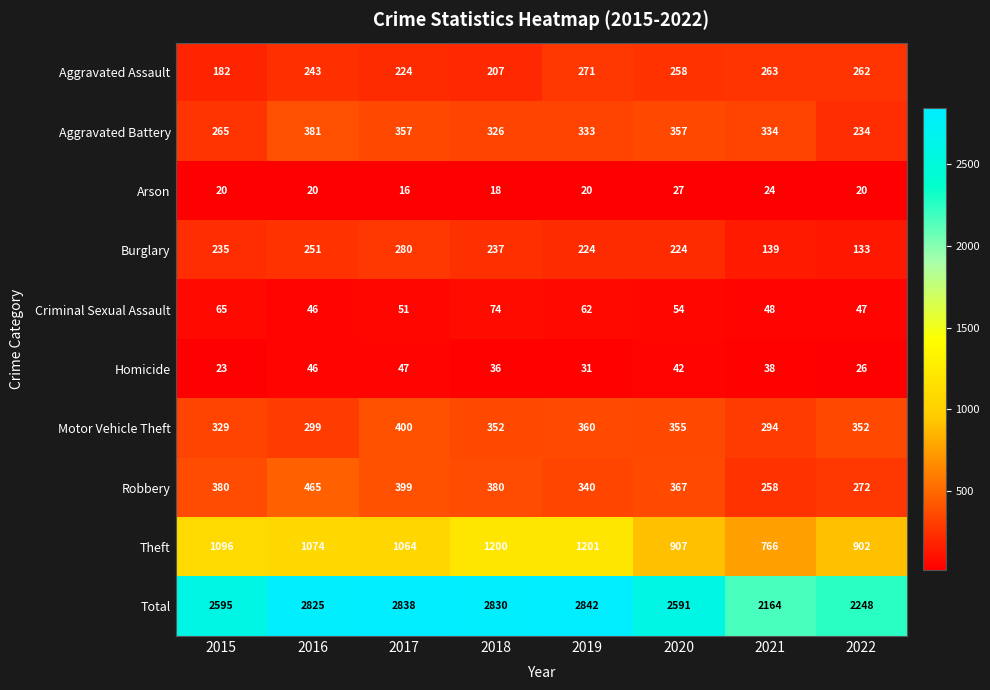

At which category is the sum across all series the highest?

2019